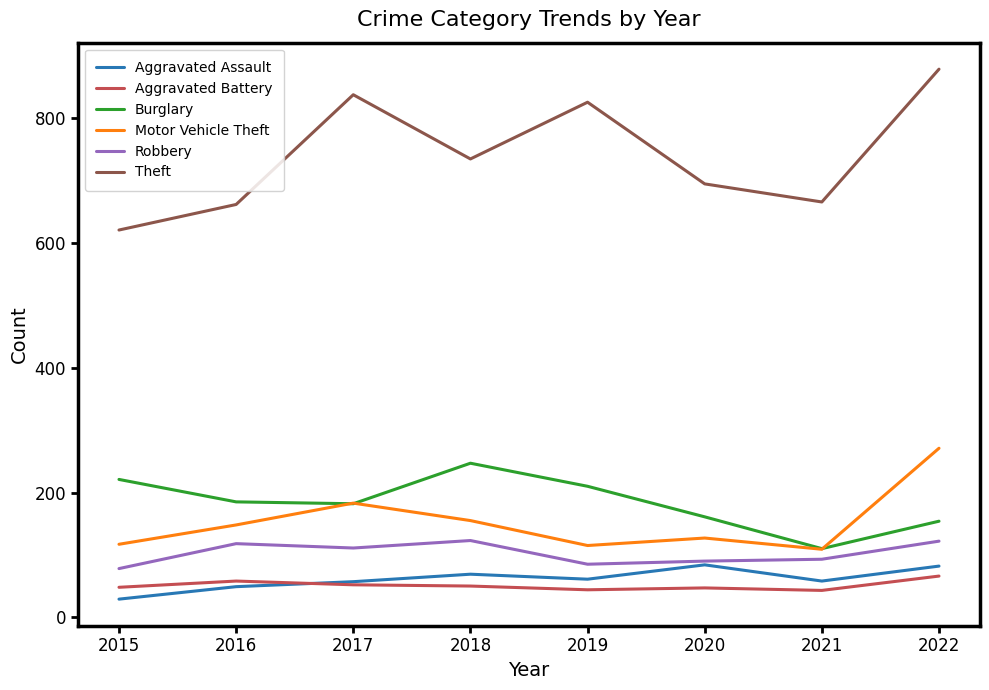

At which category does Theft reach its first local valley?

2018